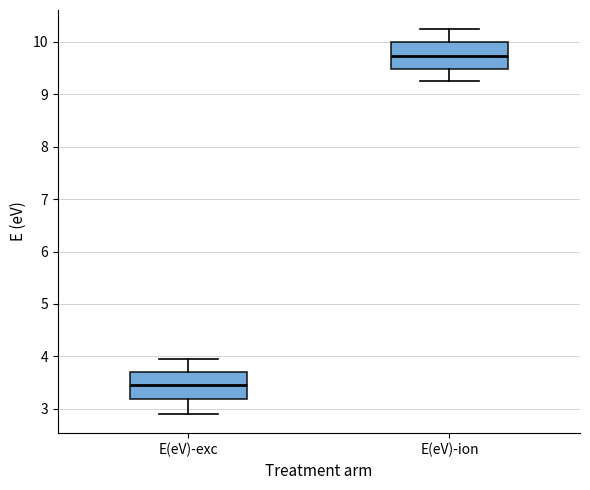

Which box has the lowest median line?

E(eV)-exc